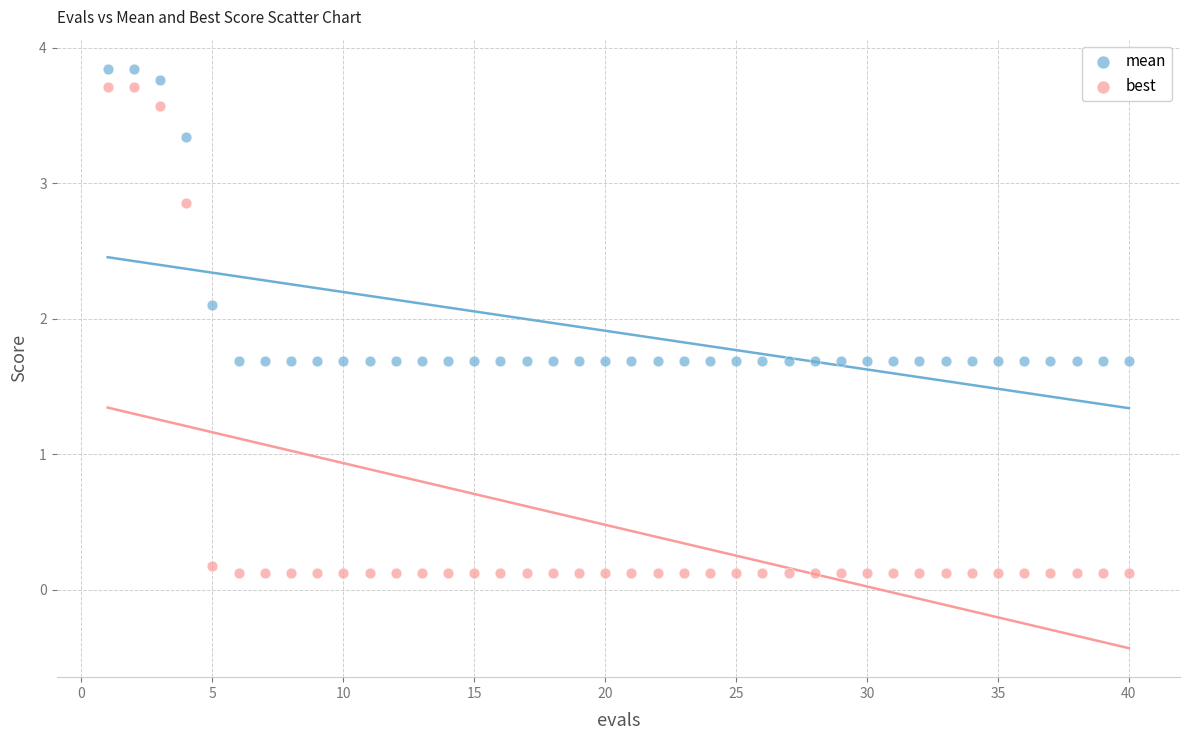

What are all the series names shown in the legend?

mean, best